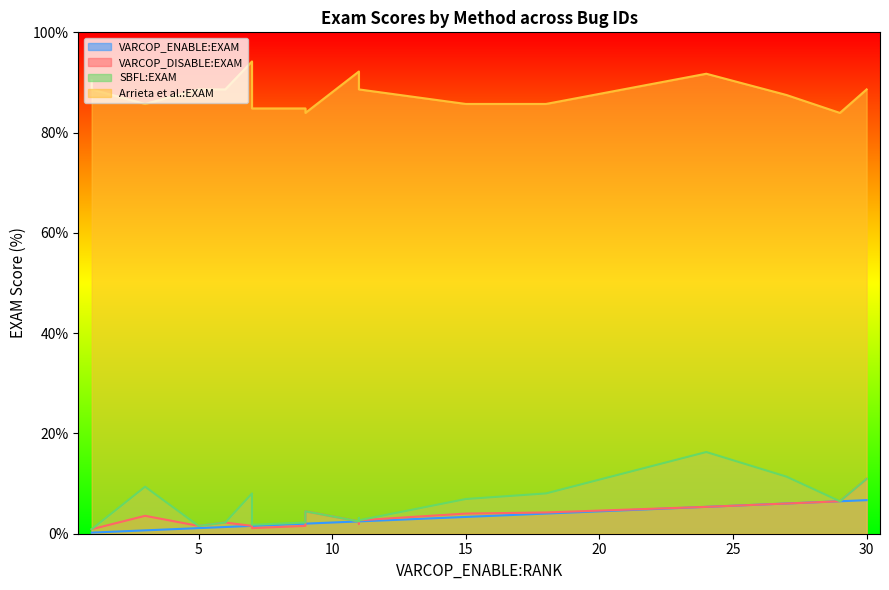

How many data points does each series have?

20